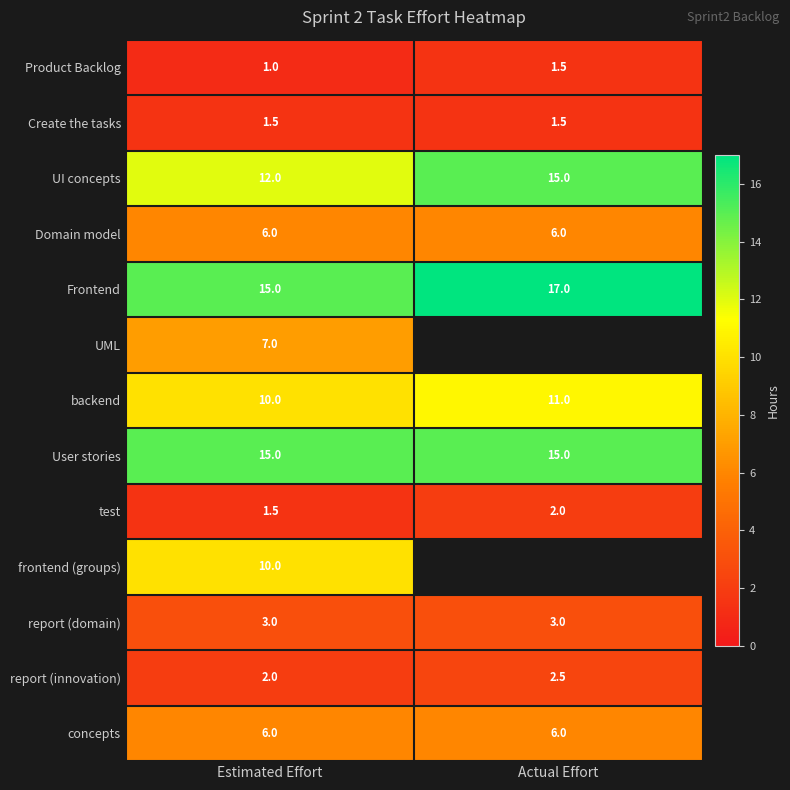

How many data points does each series have?

2